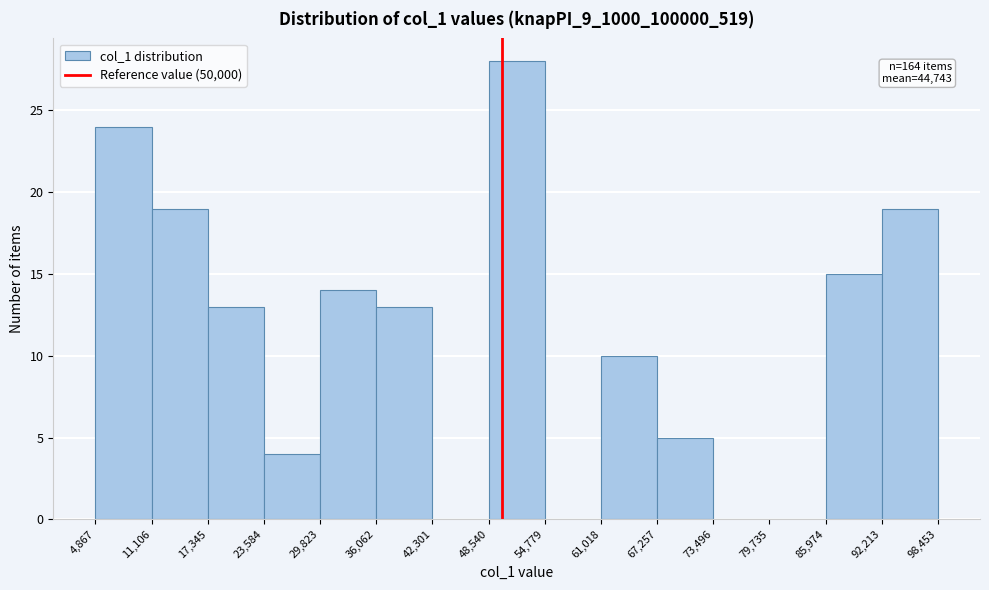

Which range on the x-axis has the tallest bar?

48,540 to 54,779